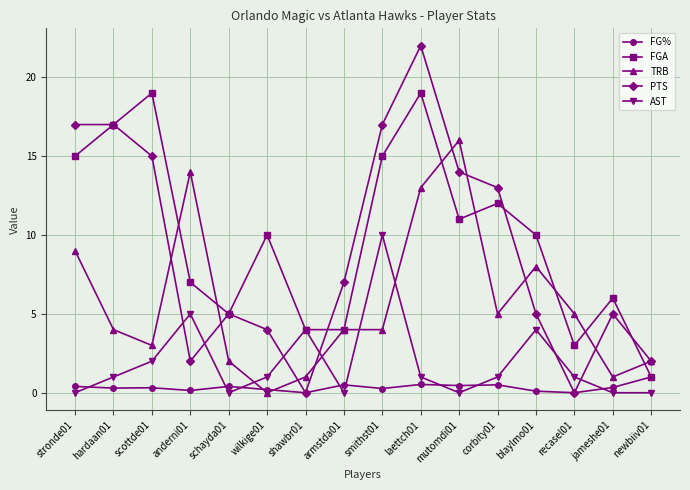

What is the label of the 10th point from the left?

laettch01